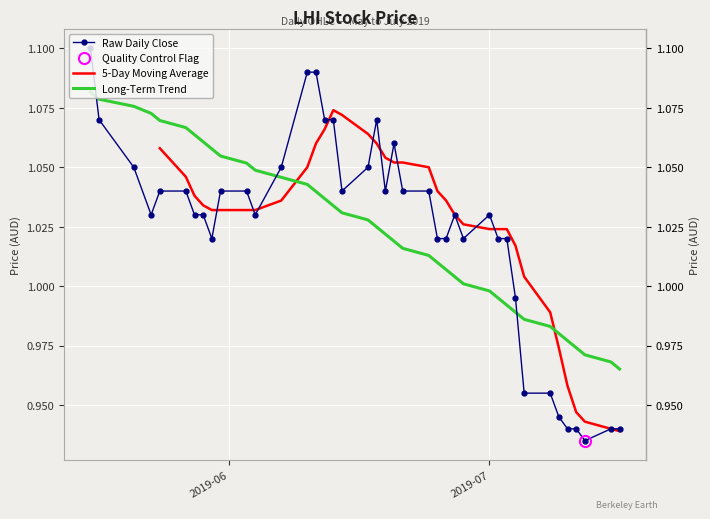

What is the label of the 29th point from the right?

2019-06-04